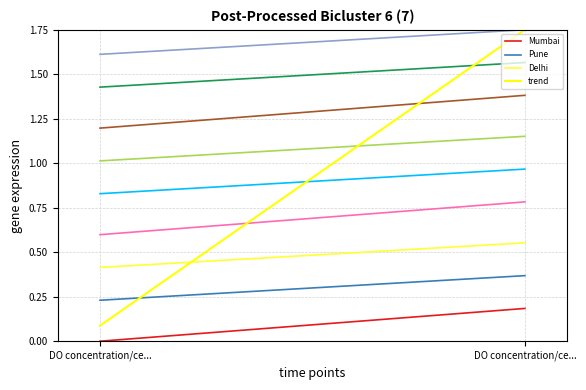

True or false: Pune has a value of 0.2 at DO concentration/ce....

False